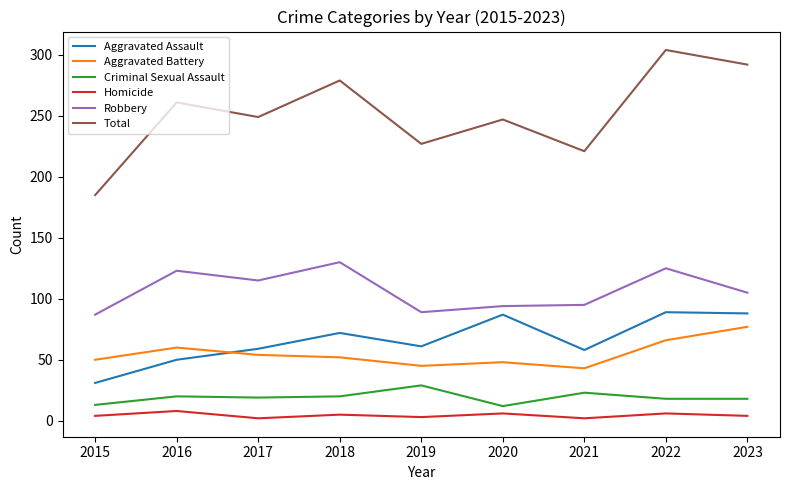

True or false: Criminal Sexual Assault and Aggravated Assault intersect in this chart.

False